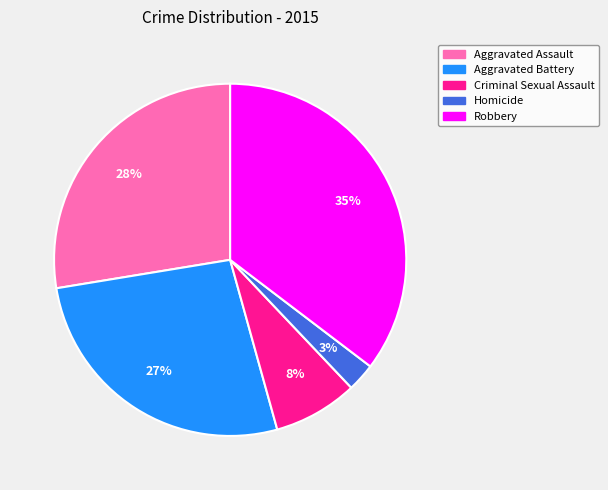

What is the largest slice in the pie chart?

Robbery